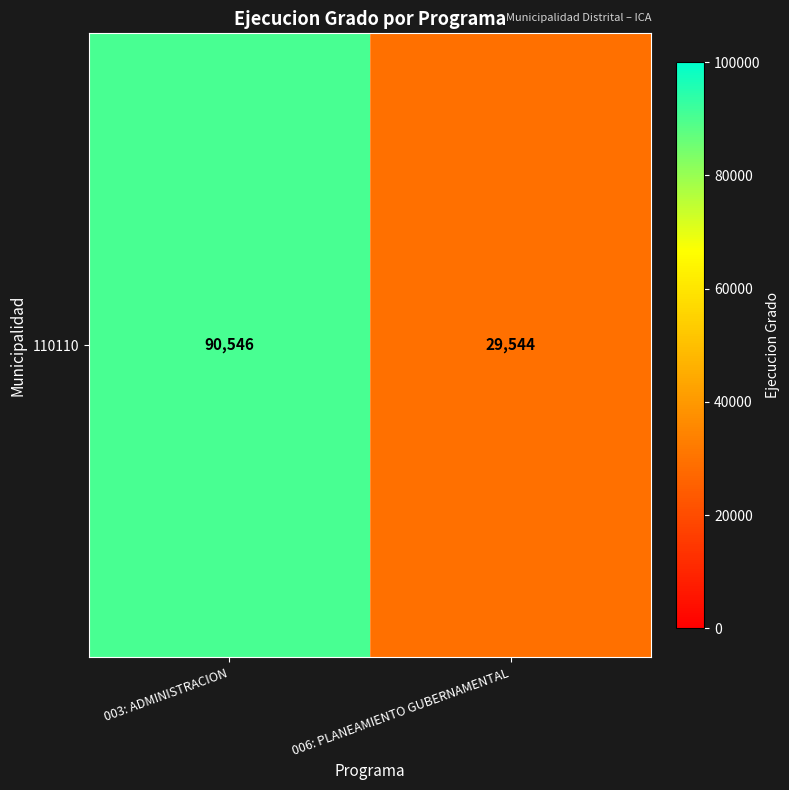

What is the average value?

60045